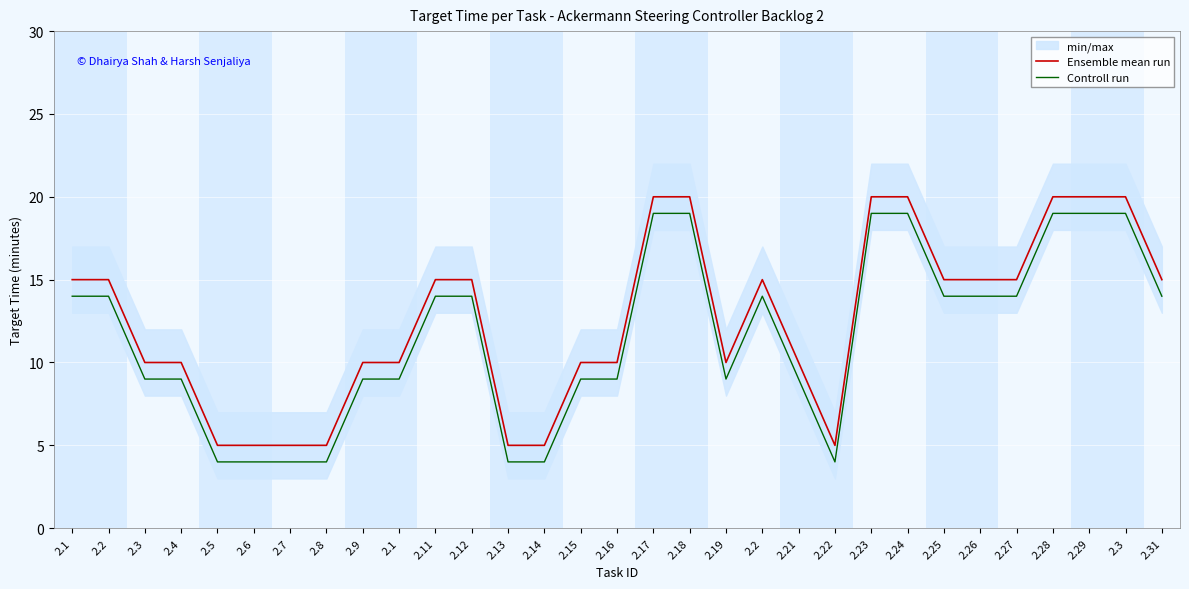

The value of Ensemble mean run at 2.23 is 12. True or false?

False